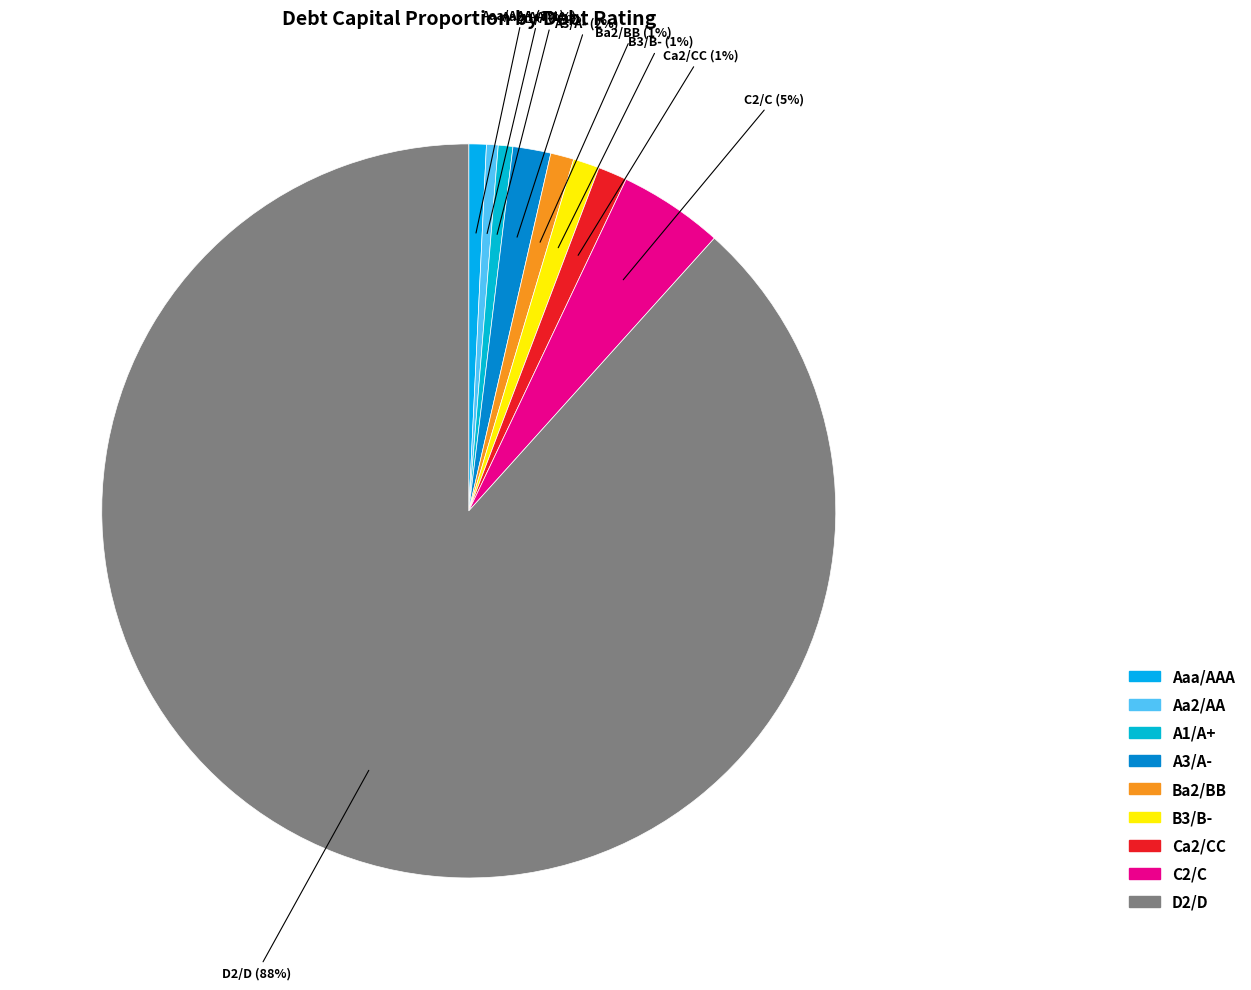

To the nearest percent, what is the difference between the Aa2/AA and A3/A- slice percentages?

1%